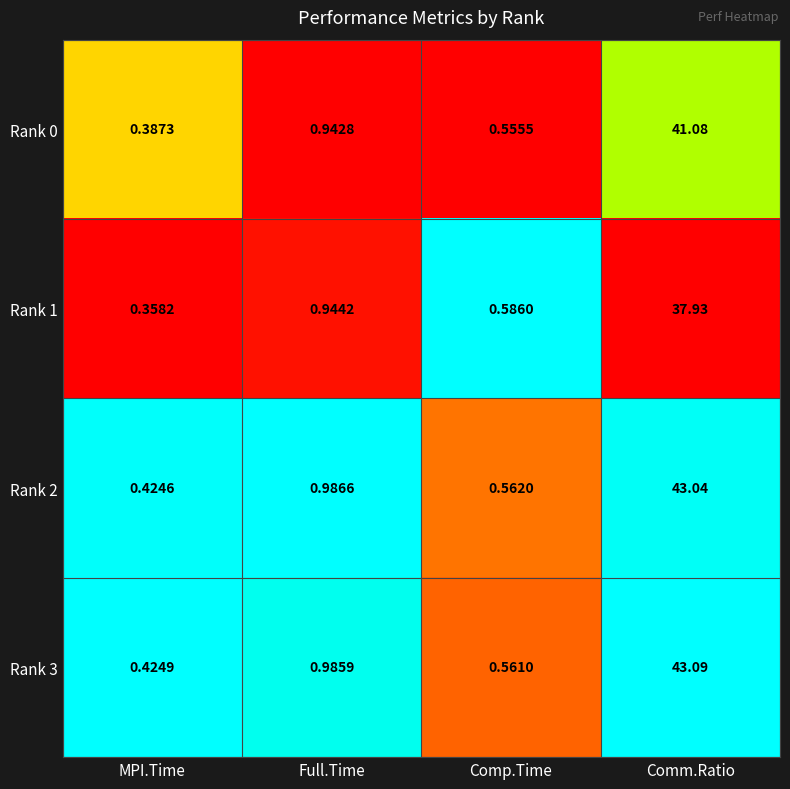

Rank the series by their maximum value, from lowest to highest.

Rank 1, Rank 0, Rank 2, Rank 3